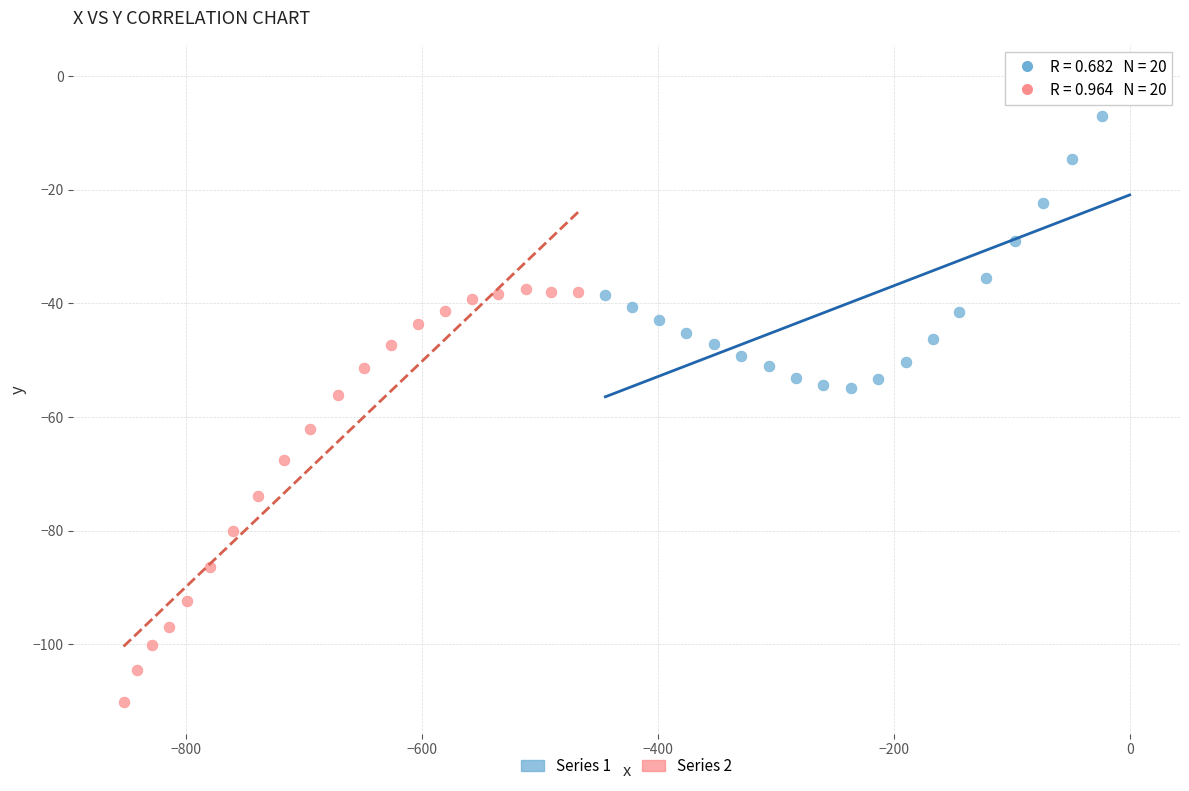

Which series contains the lowest Y value?

Series 2